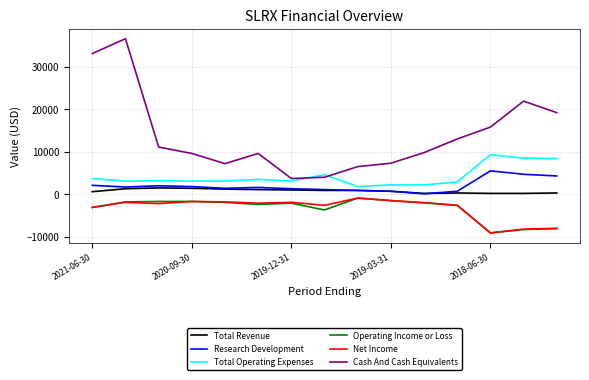

What are all the series names shown in the legend?

Total Revenue, Research Development, Total Operating Expenses, Operating Income or Loss, Net Income, Cash And Cash Equivalents